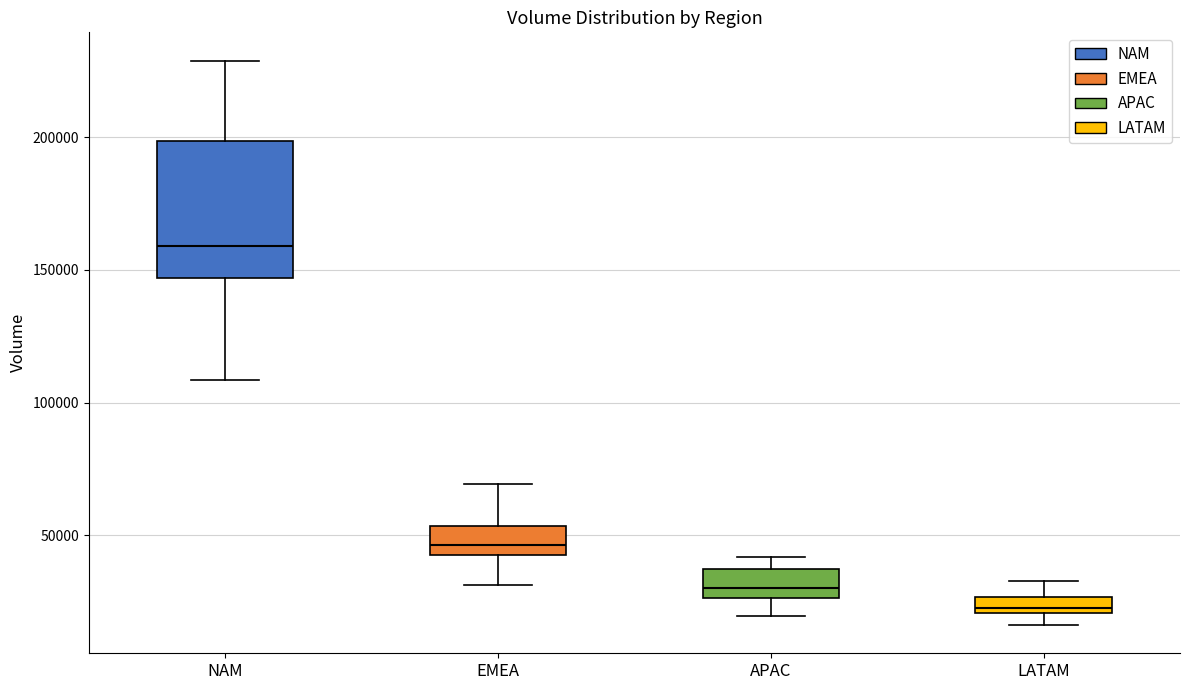

Where does the lower whisker of the box for NAM end on the y-axis? The values are not printed on the chart, so give them approximately, as read against the axis.

110000